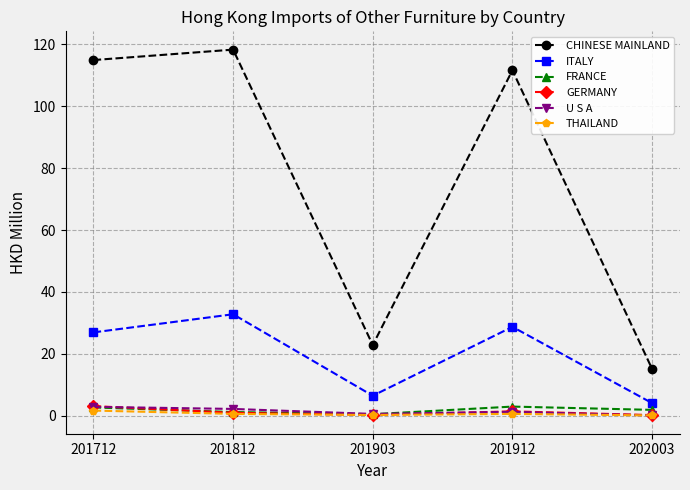

How many categories are shown in the chart?

5